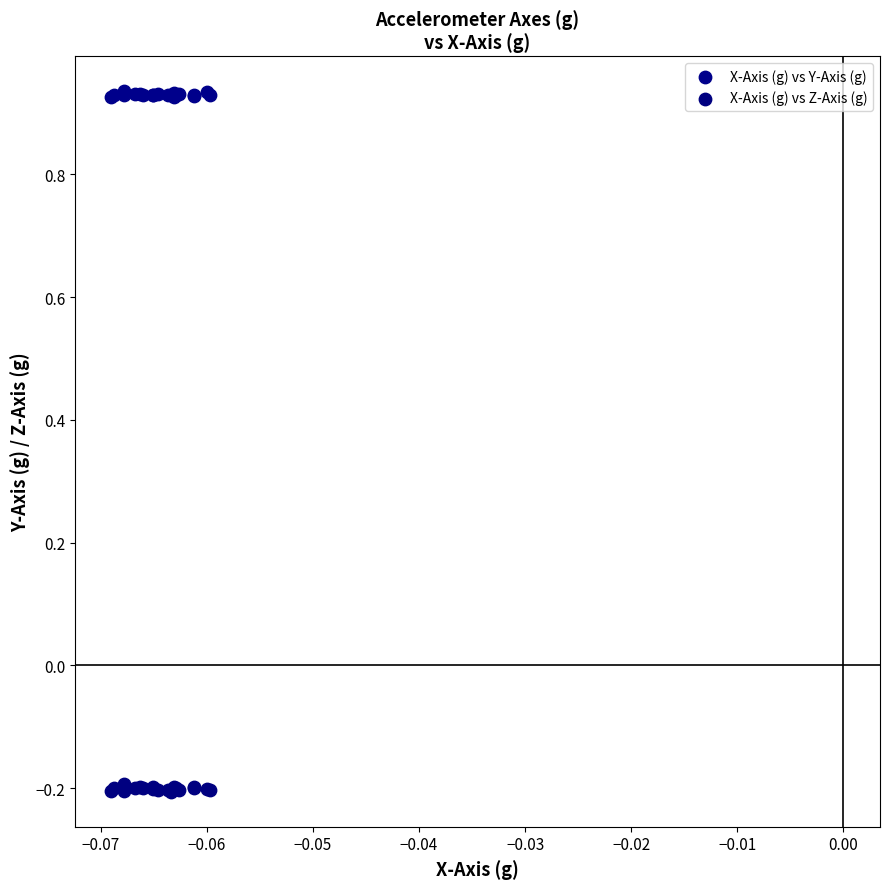

Which series contains the highest Y value?

X-Axis (g) vs Y-Axis (g)